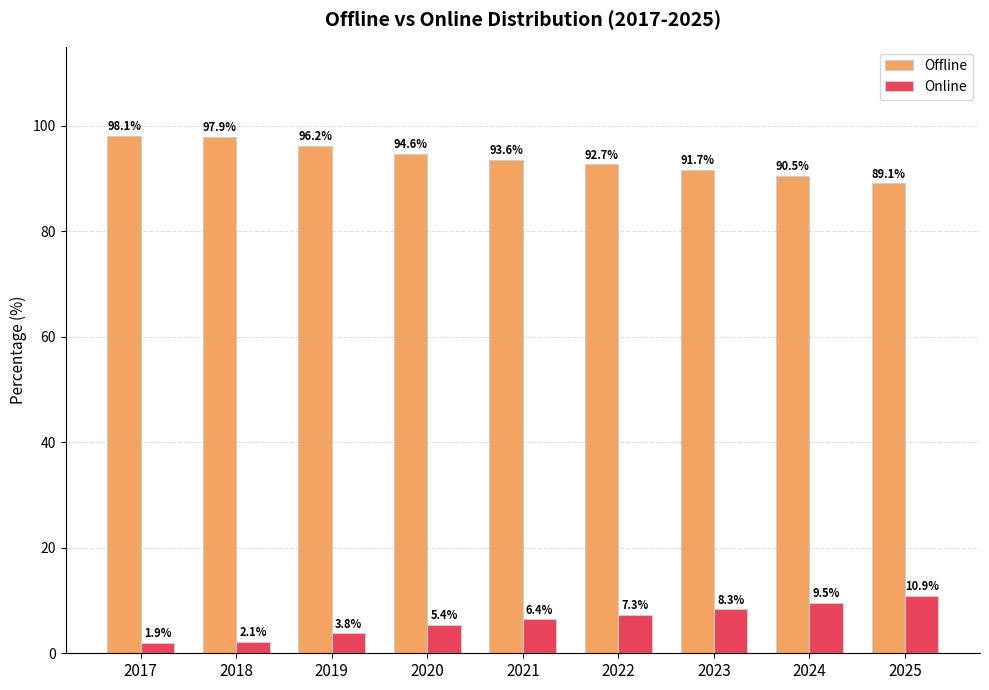

At how many categories does at least one series exceed 15?

9